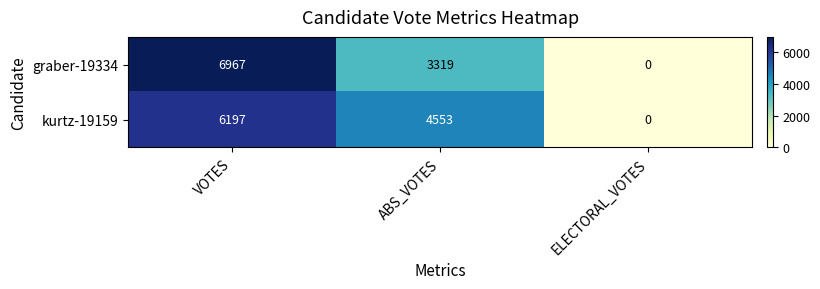

True or false: kurtz-19159 has a value of 3145 at ELECTORAL_VOTES.

False